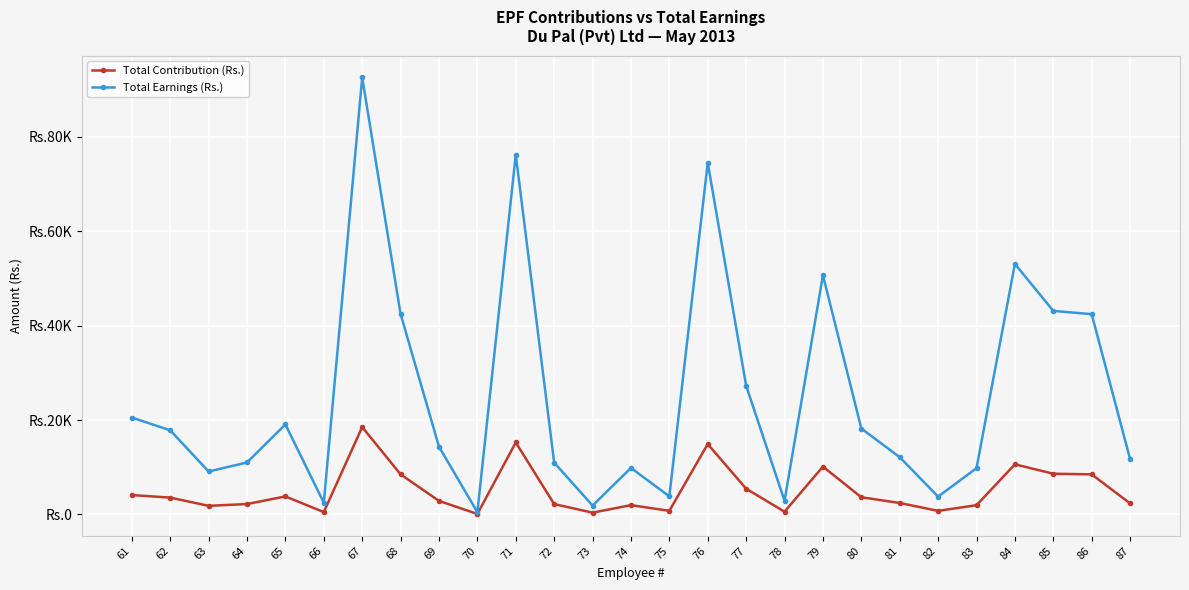

Rank the series at 80 from highest to lowest value.

Total Earnings (Rs.), Total Contribution (Rs.)